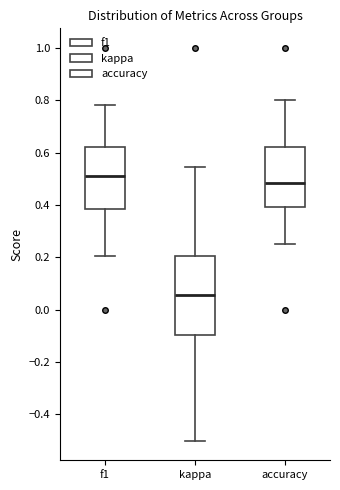

Comparing the boxes themselves (not the whiskers), which one is the tallest?

kappa